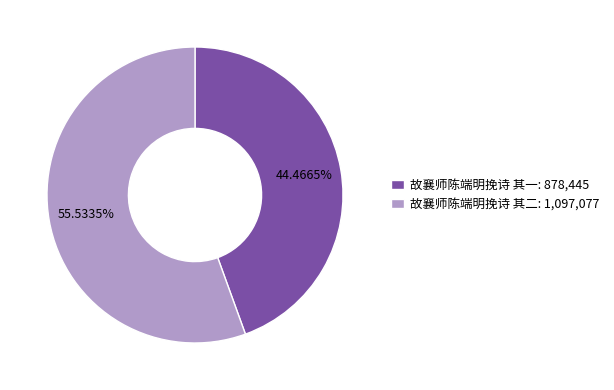

The 故襄师陈端明挽诗 其一 slice represents 44% of the pie. True or false?

True